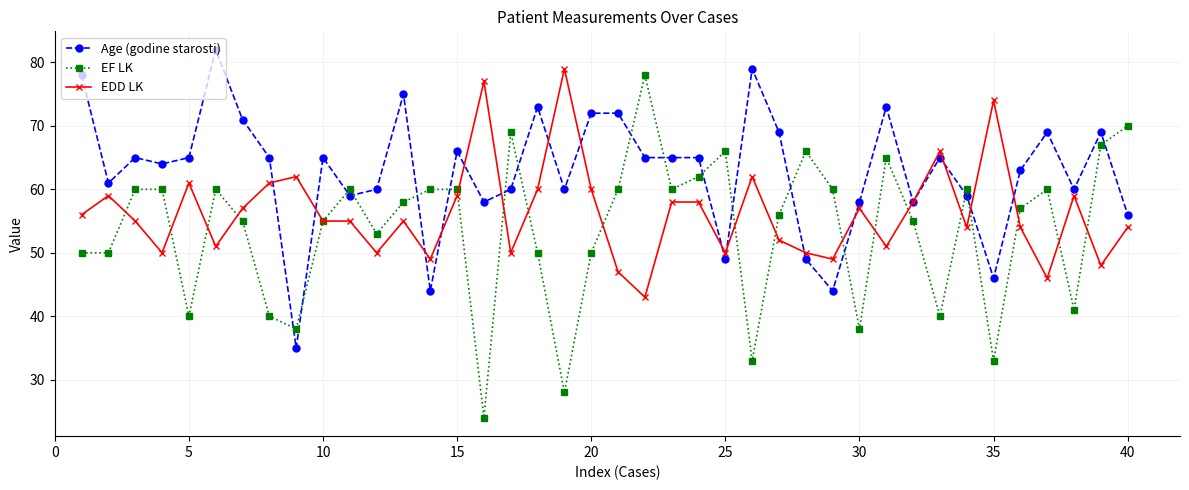

What is the maximum value shown in the chart?

82